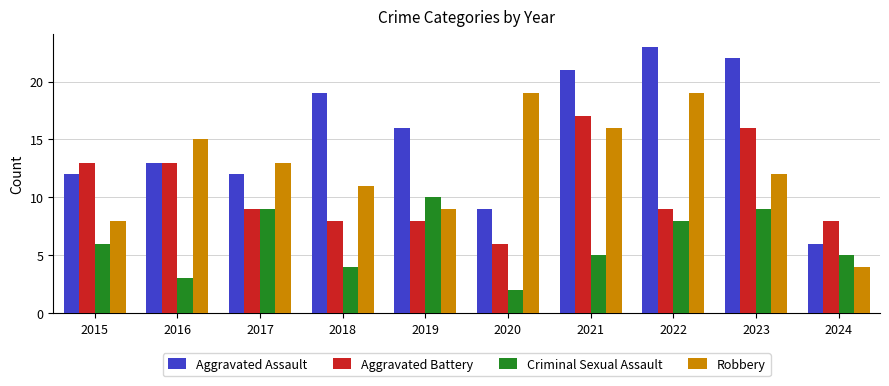

What is the value of the Robbery bar at the 4th from the left?

11